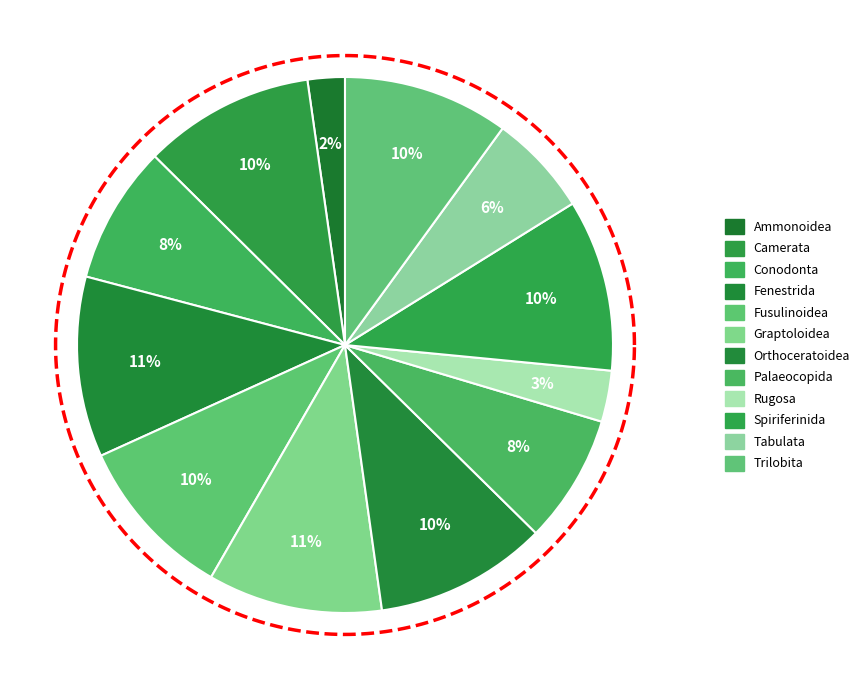

Which has a higher value, Spiriferinida or Camerata?

Spiriferinida